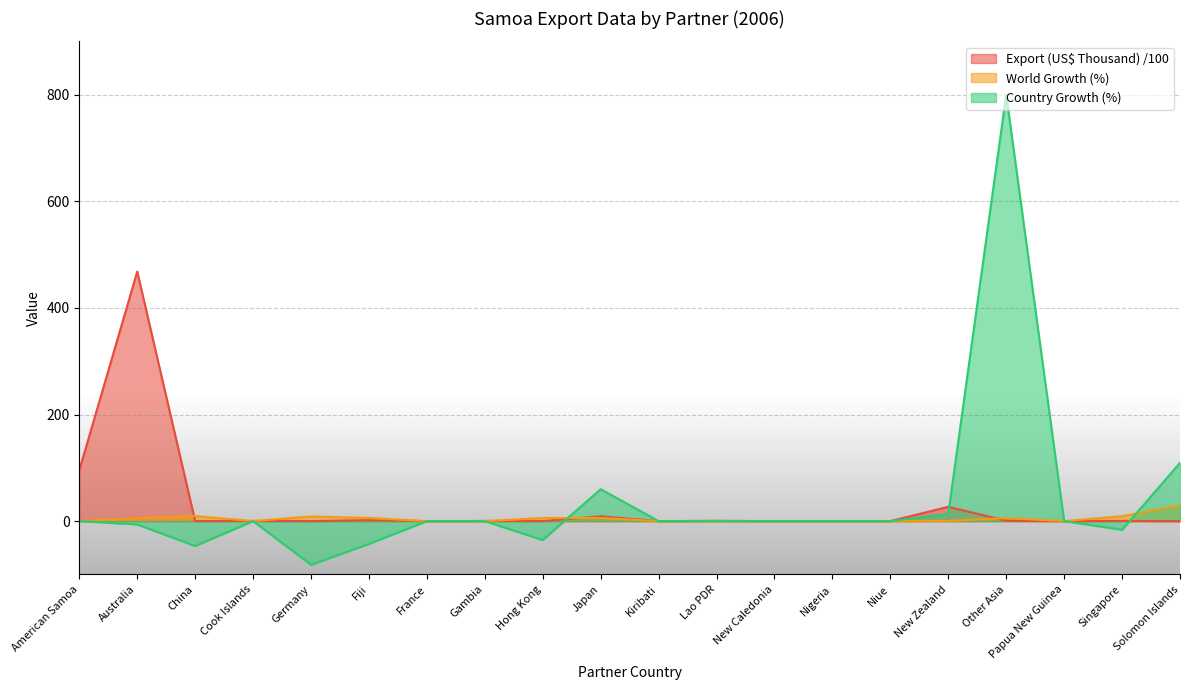

How many data points in Country Growth (%) are above 0?

4